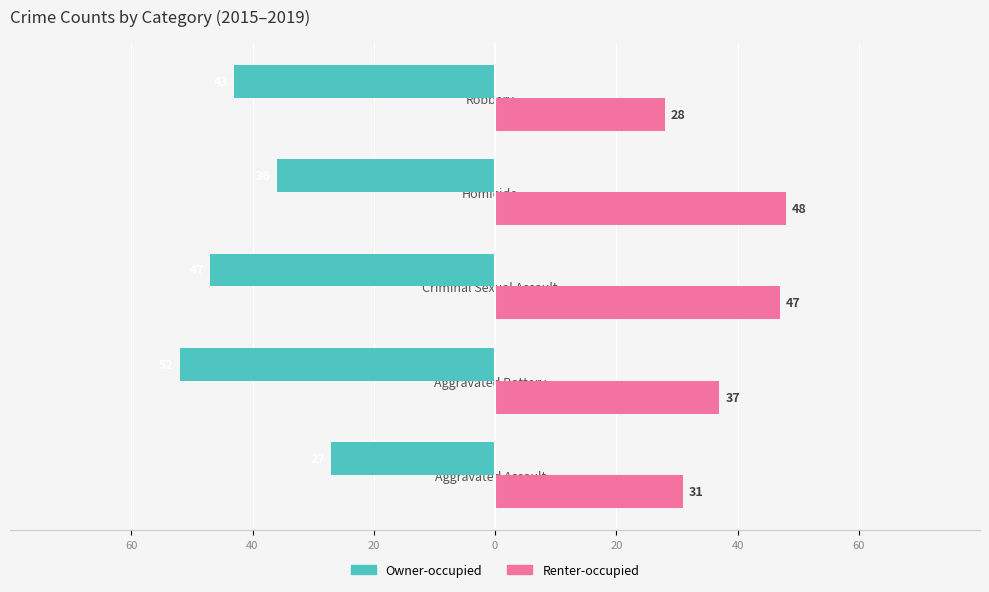

What are all the series names shown in the legend?

Owner-occupied, Renter-occupied